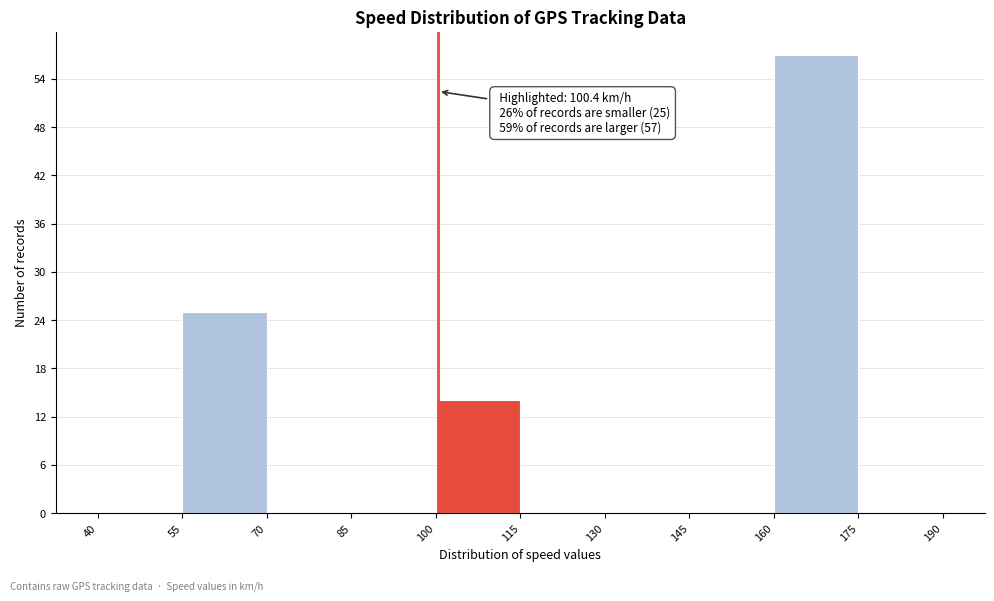

Which range on the x-axis has the tallest bar?

160 to 175